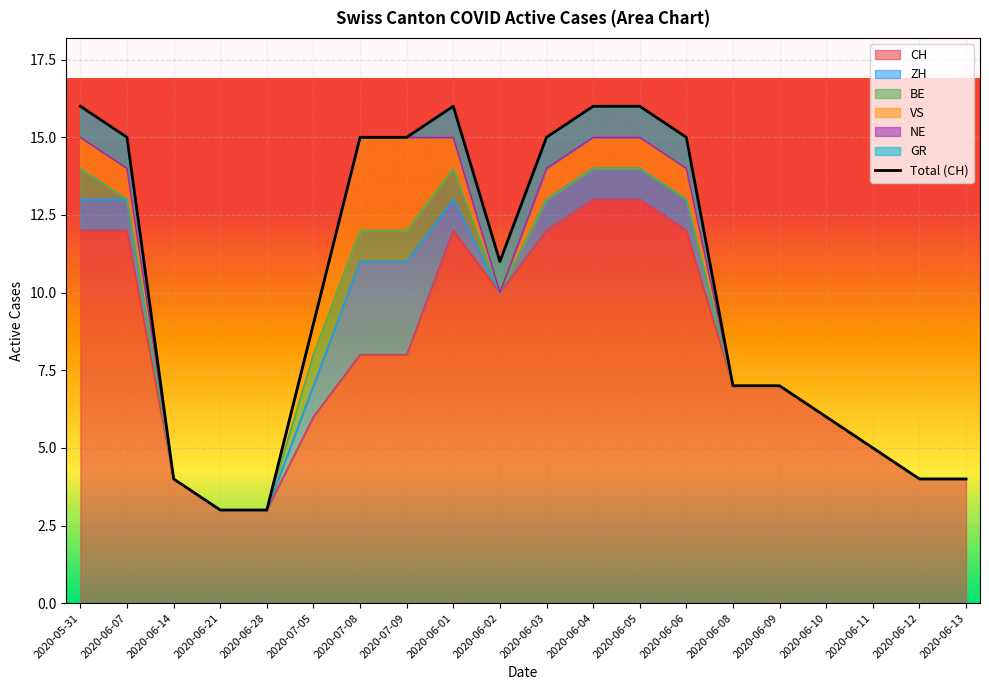

Which series has the largest range (max minus min)?

CH